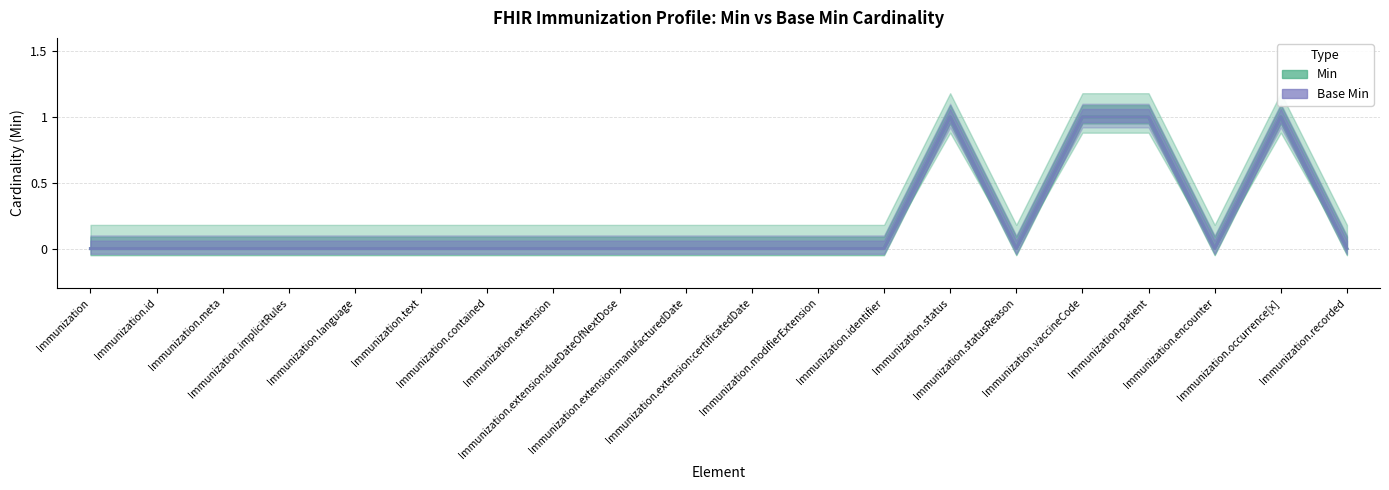

At Immunization.text, list the series in order from largest to smallest.

Min, Base Min